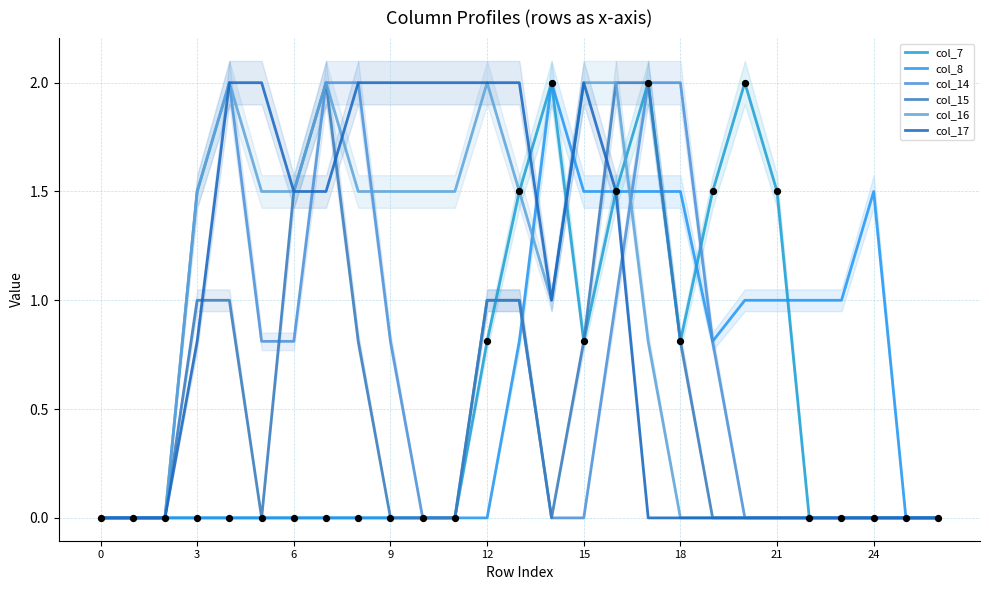

Which series has the largest total across all categories?

col_17